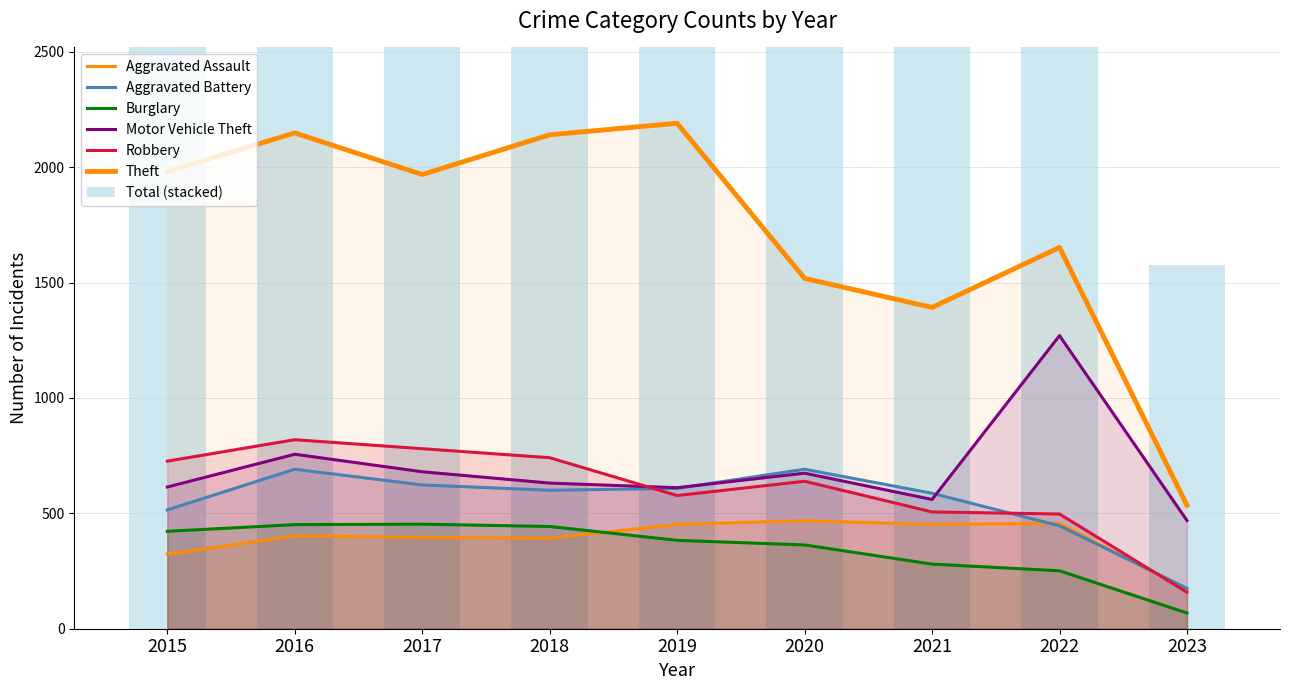

How many groups of bars are there?

9